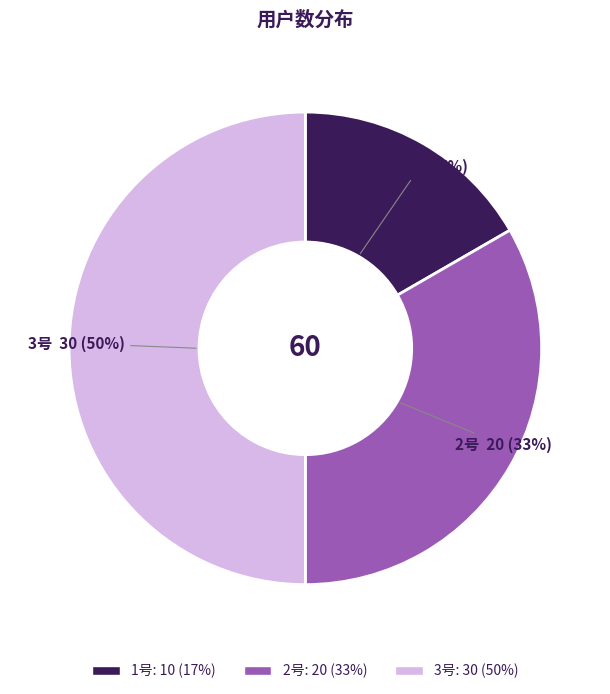

How many segments does this pie chart have?

3